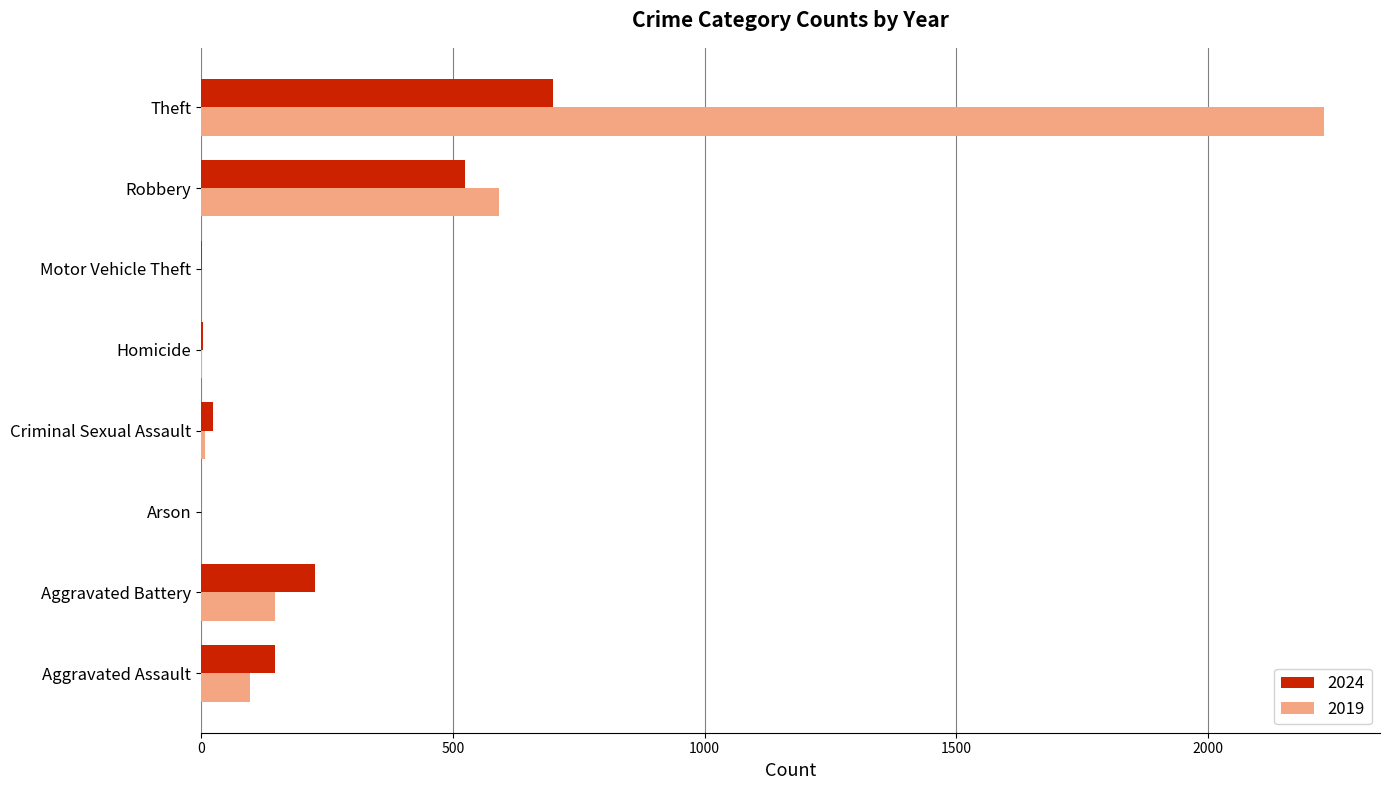

Count the number of data series in this chart.

2